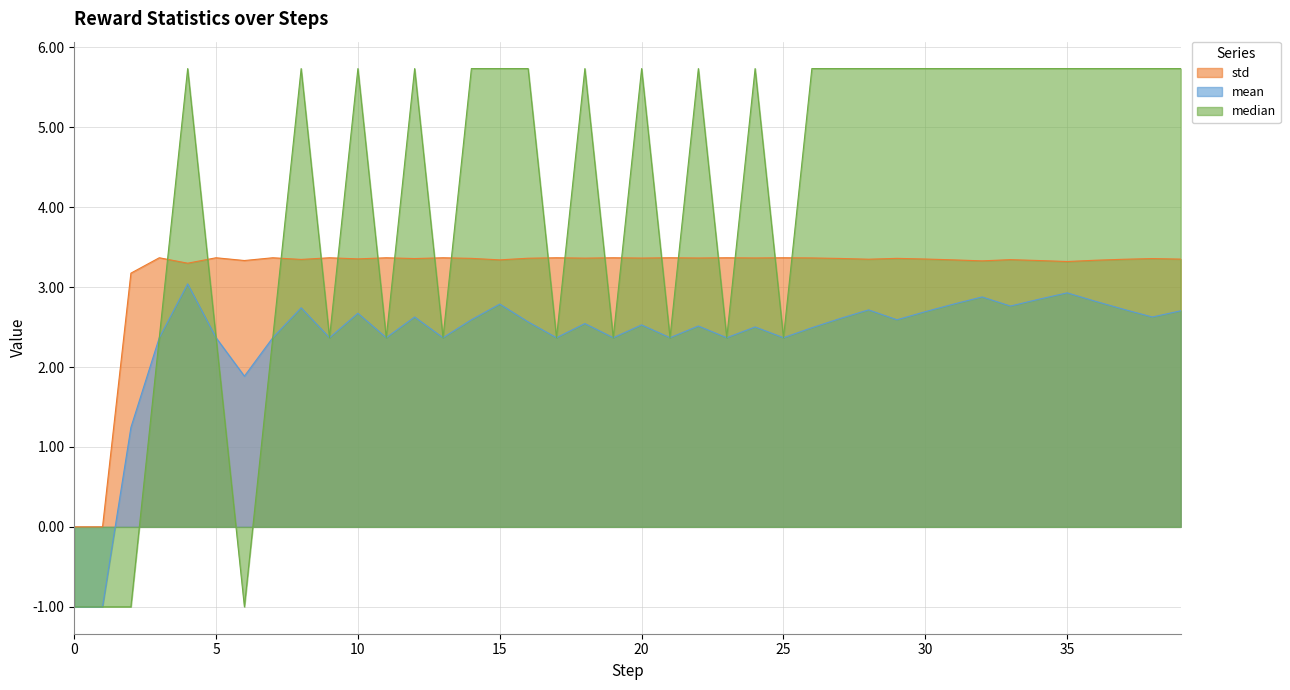

What is the difference between the highest and lowest values at 11?

1.0